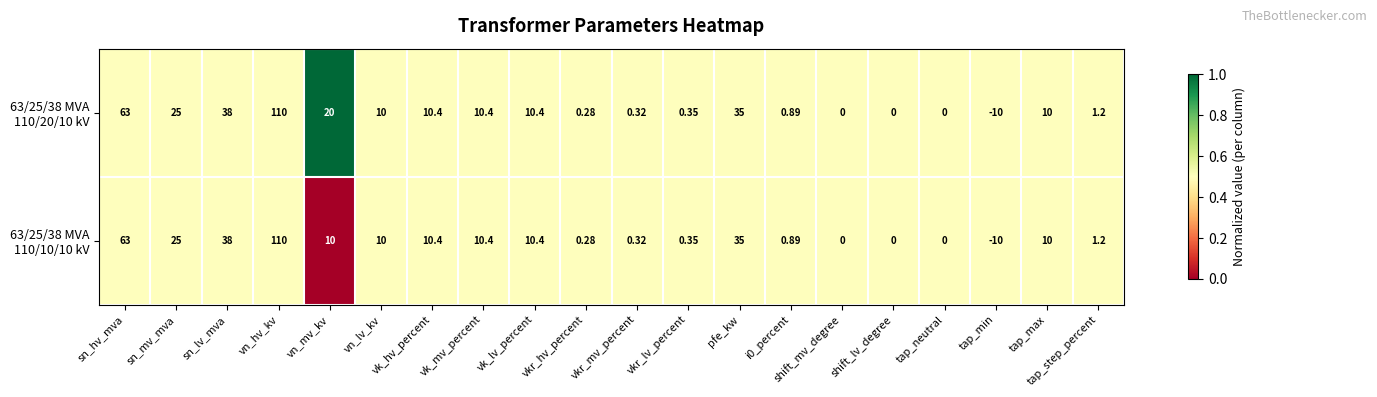

At which category is the sum across all series the highest?

vn_hv_kv